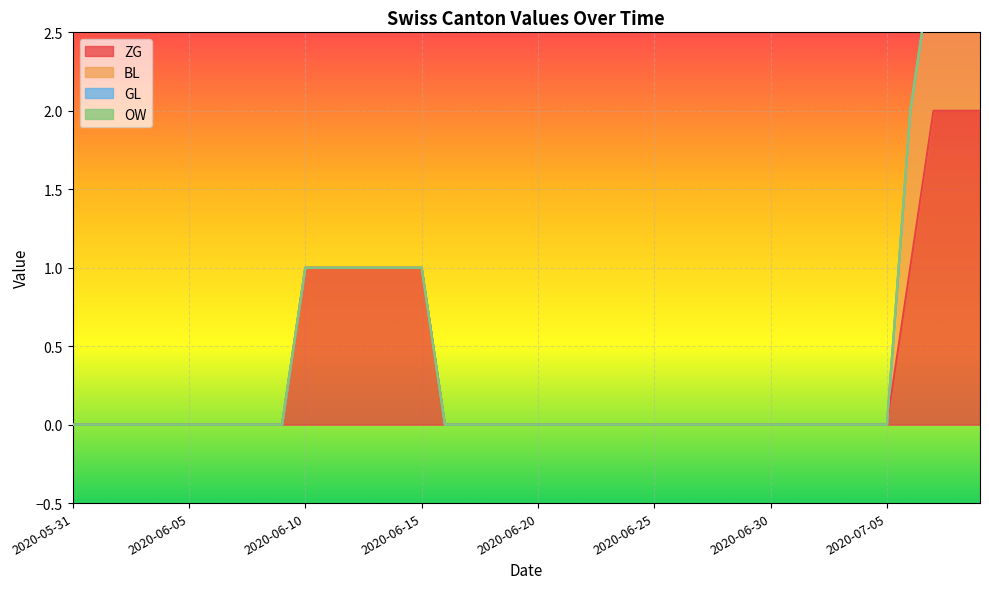

What is the label of the 10th point from the left?

2020-06-09